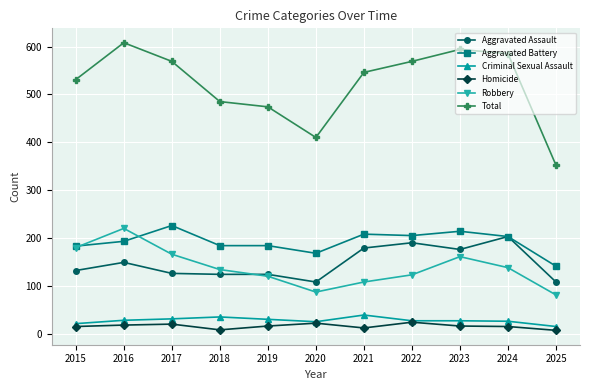

Count the number of data series in this chart.

6